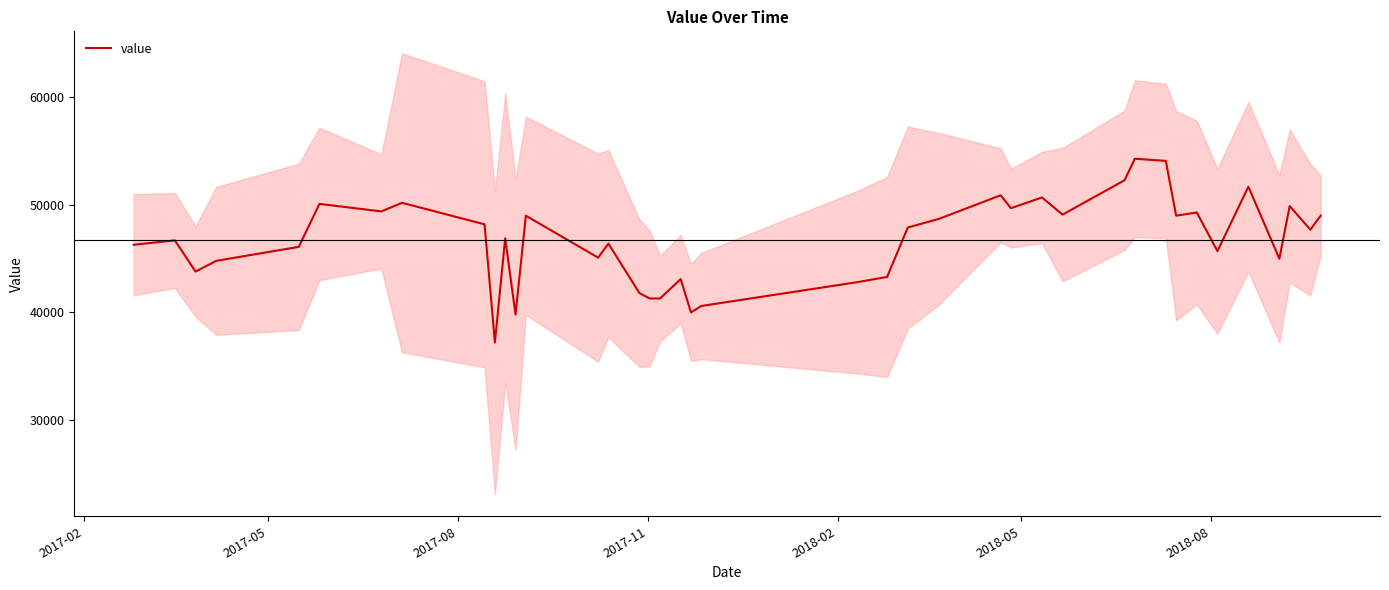

How many series are shown in this chart?

1